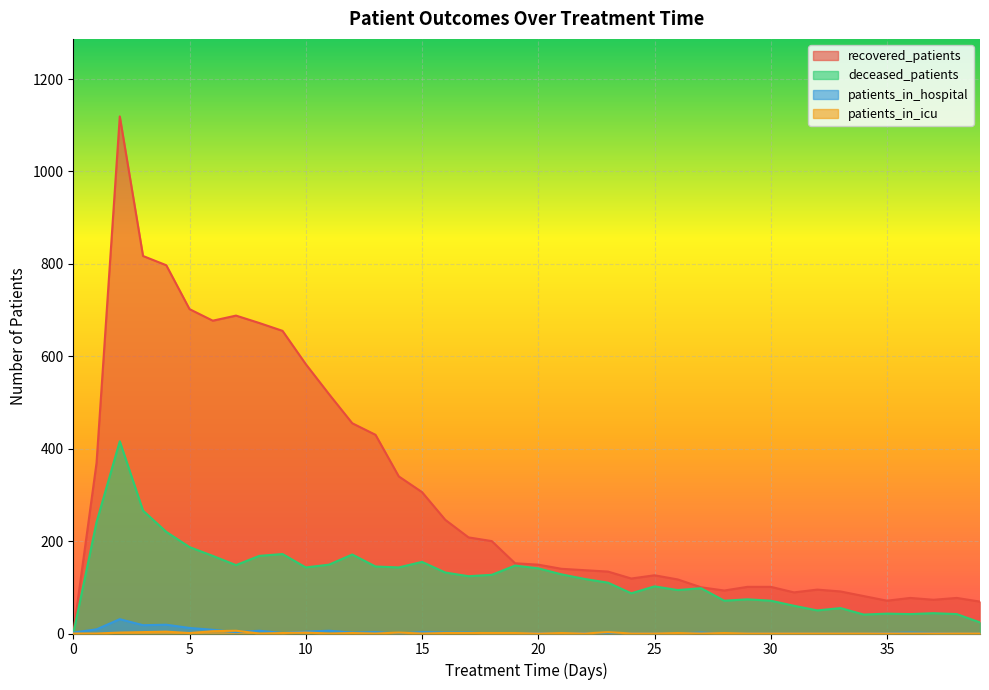

What is the total value across all series at 13?

578